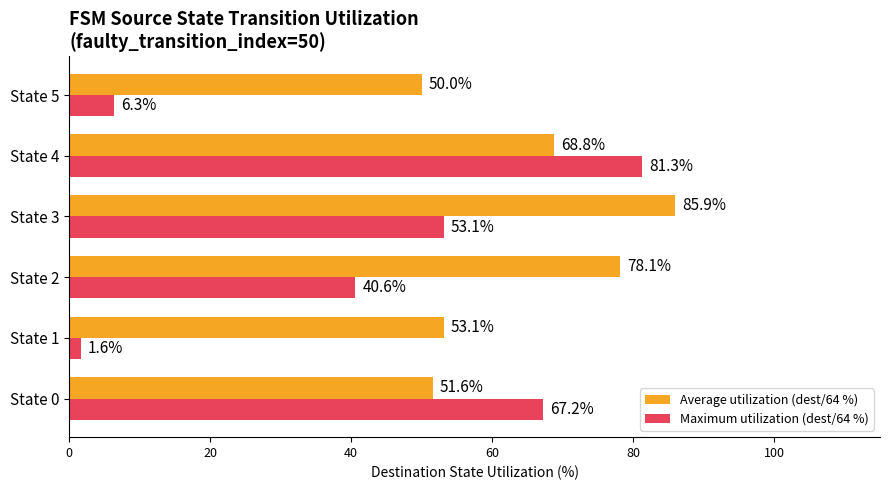

What is the sum of all Maximum utilization (dest/64 %) values?

250.1